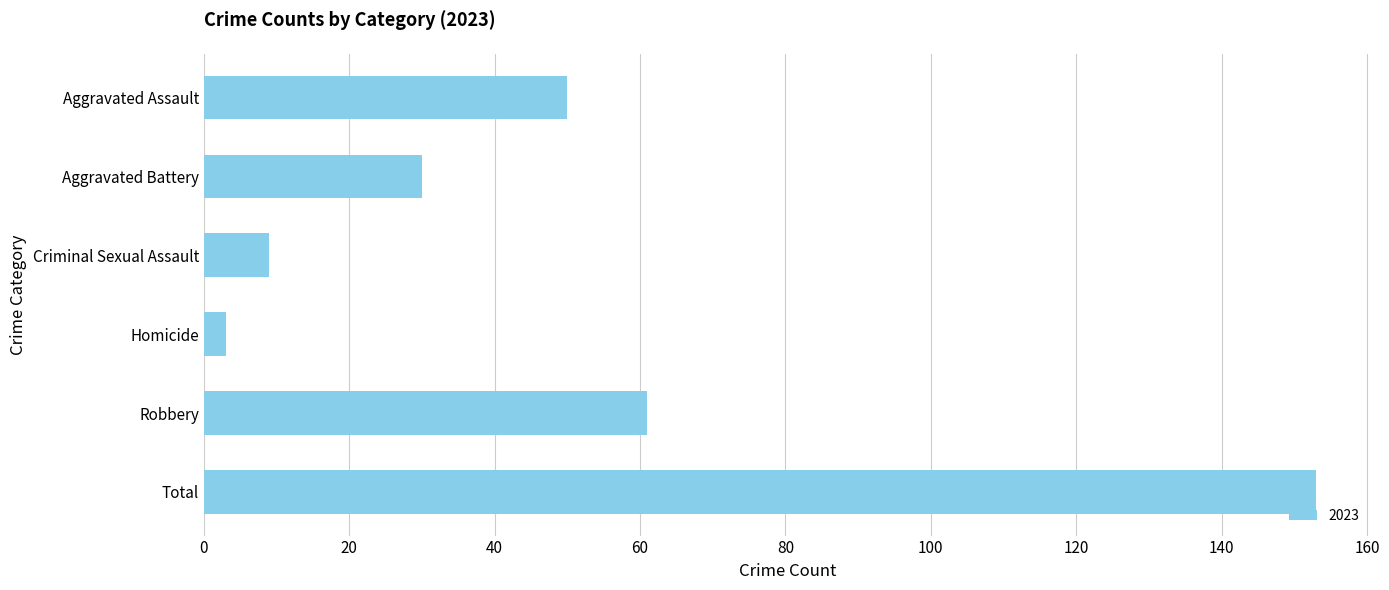

List the labels in order of value, largest first.

Total, Robbery, Aggravated Assault, Aggravated Battery, Criminal Sexual Assault, Homicide